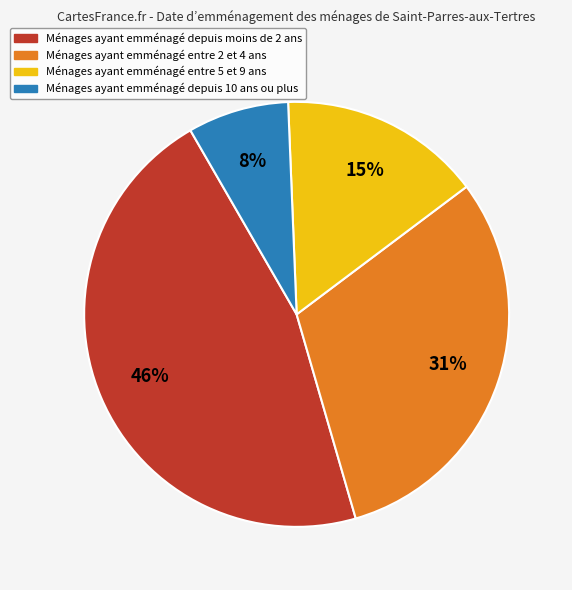

Count the number of slices in the pie.

4